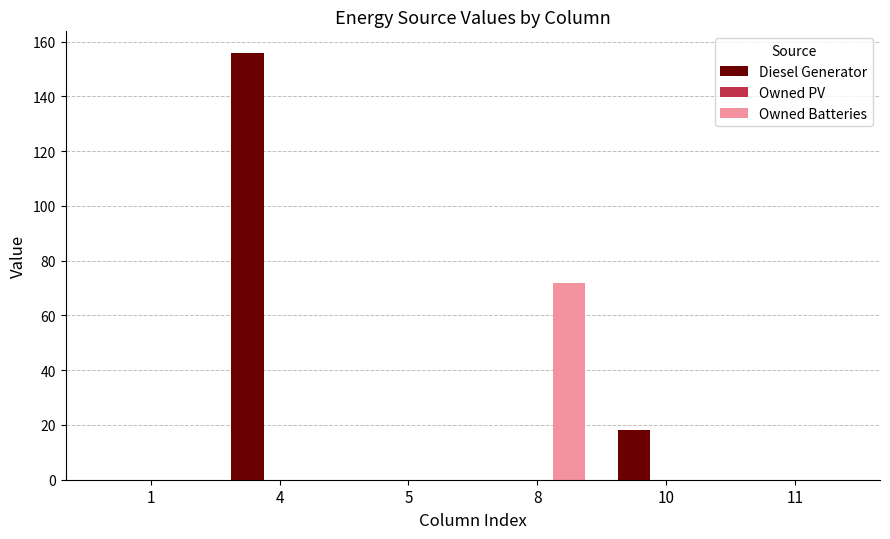

Is it true that Diesel Generator equals 0 at 11?

True